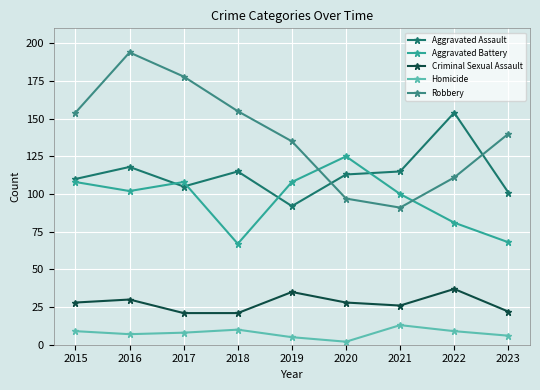

At which category is the sum across all series the highest?

2016